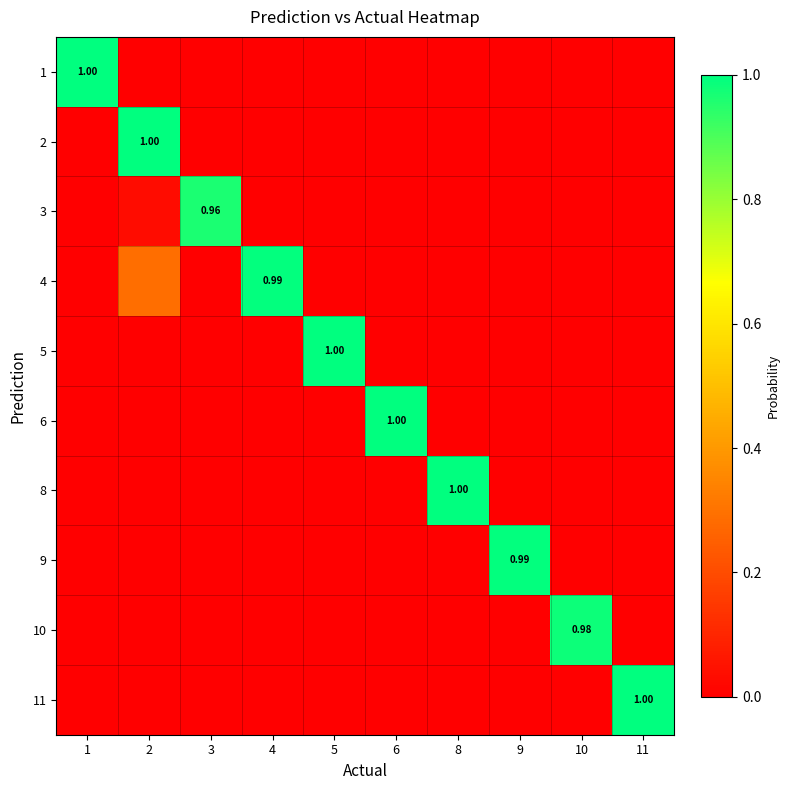

How many categories are shown in the chart?

10